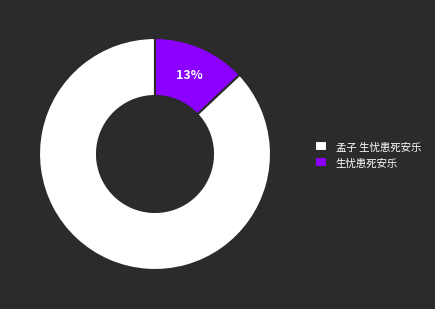

How many slices are in this pie chart?

2